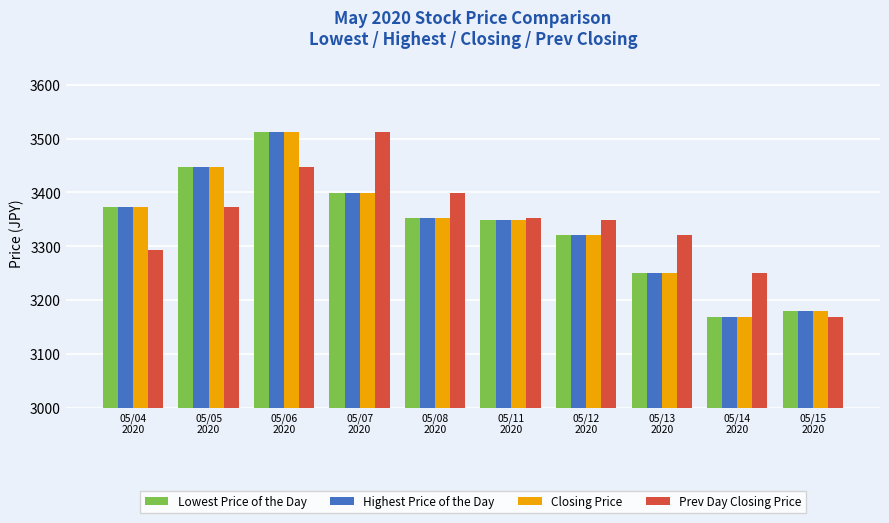

At which label is Closing Price closest to 3340?

05/11
2020